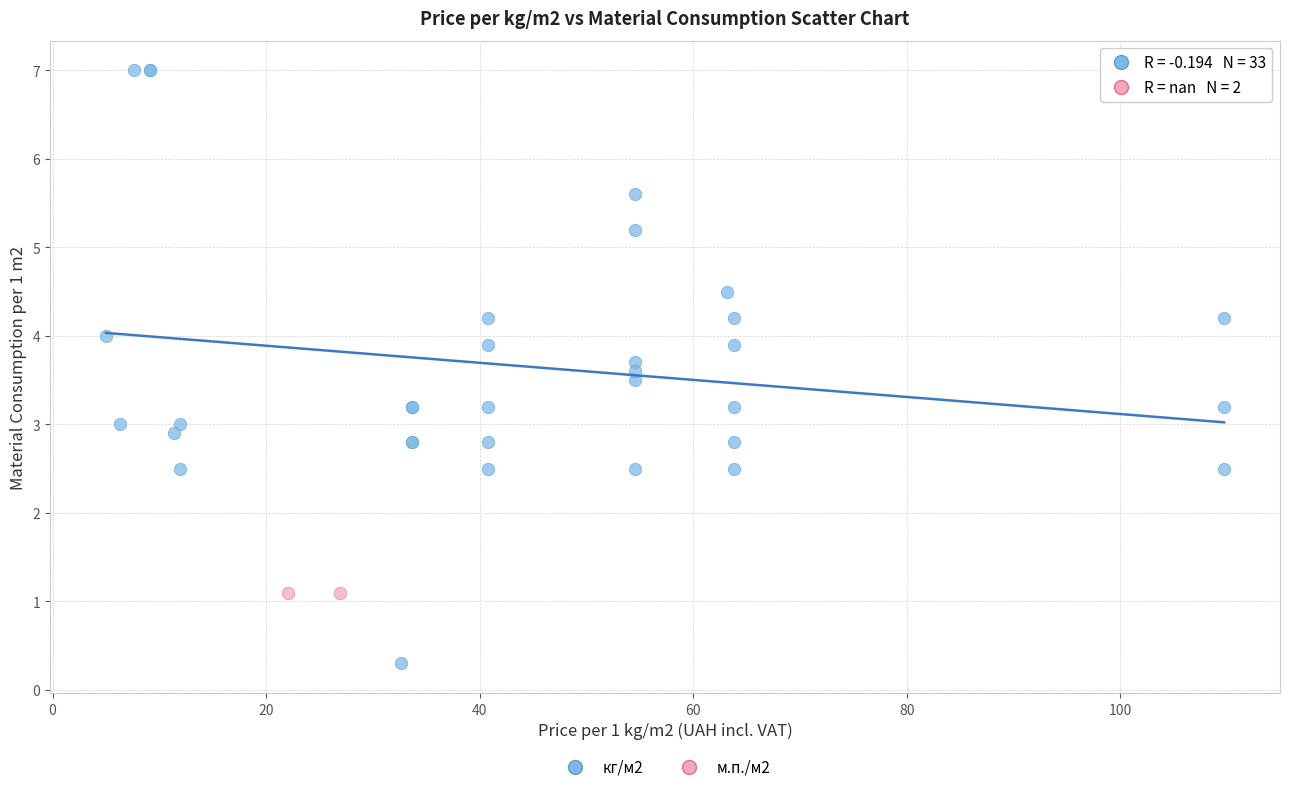

What are all the series names shown in the legend?

кг/м2, м.п./м2